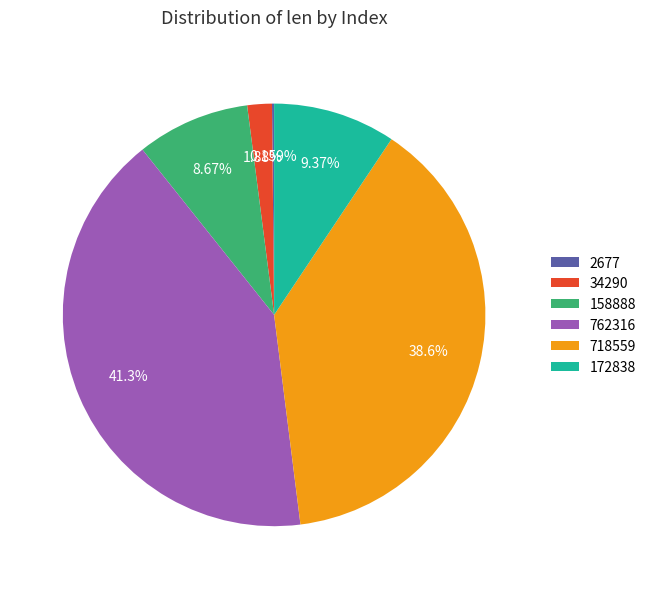

Is the sum of 172838 and 34290 greater than half?

No